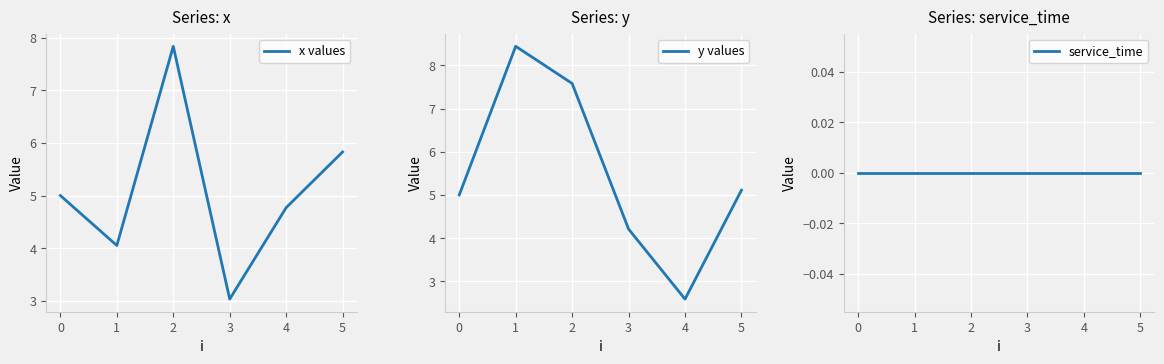

The x values series shows 1.1 at 0. True or false?

False